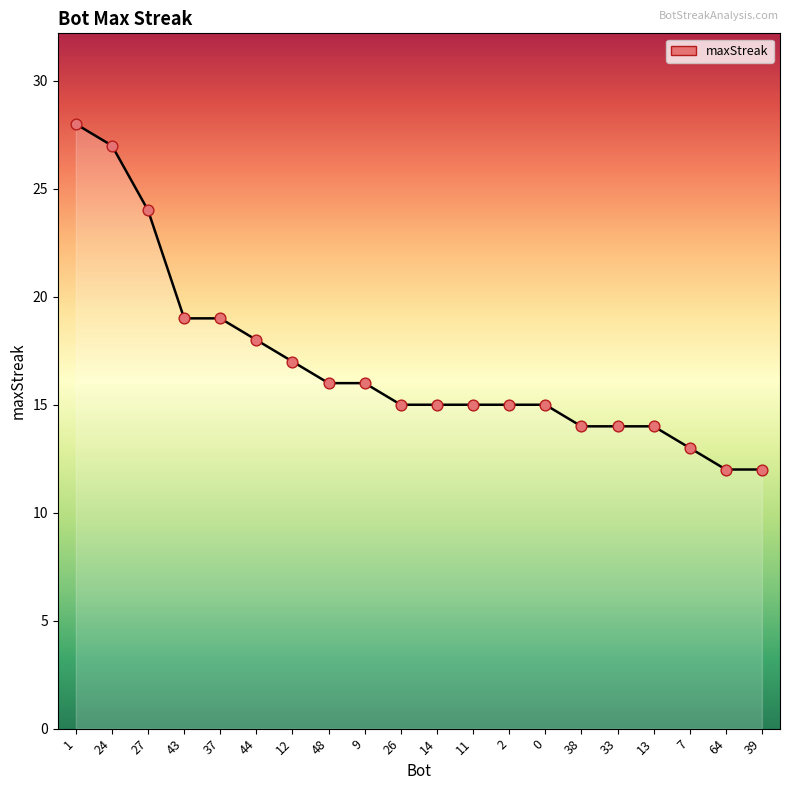

What is the change in value from 1 to 0?

-13